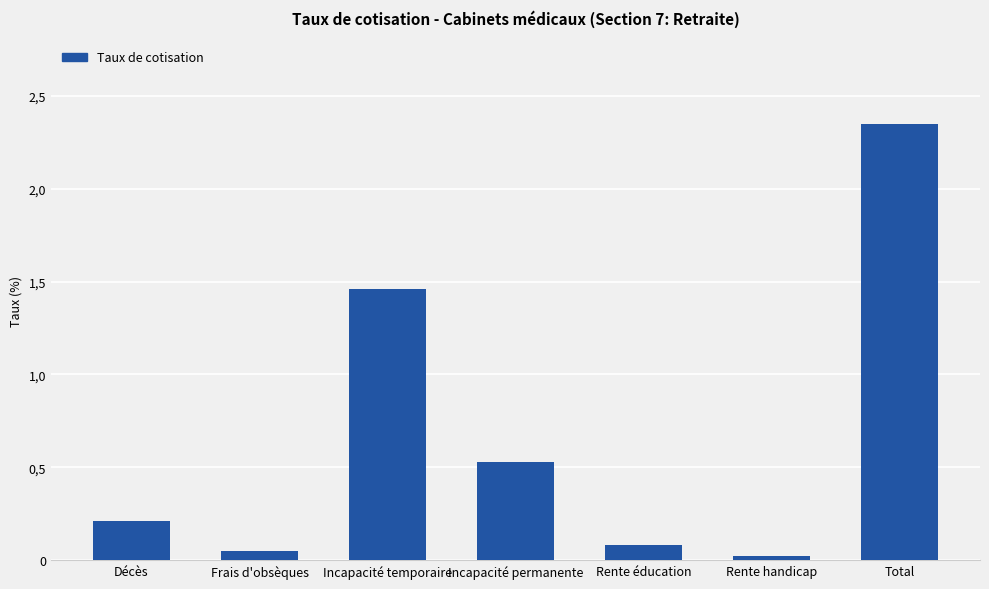

At which category does the chart reach its minimum across all series?

Rente handicap